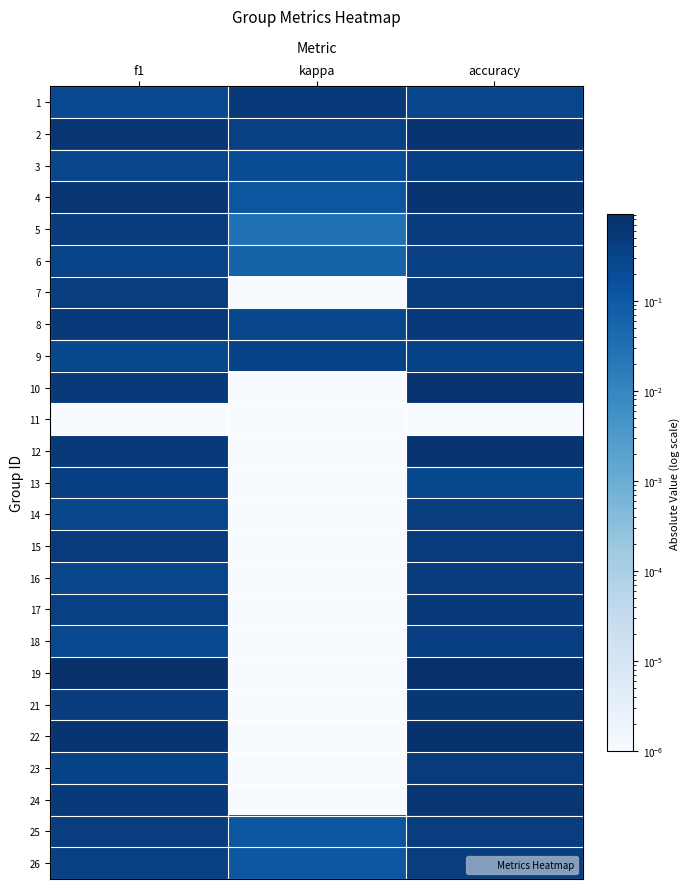

Reading left to right, what are all the values shown in this chart?

1: f1=0.2	kappa=0.5	accuracy=0.3
2: f1=0.6	kappa=0.4	accuracy=0.7
3: f1=0.3	kappa=0.2	accuracy=0.4
4: f1=0.7	kappa=0.1	accuracy=0.7
5: f1=0.5	kappa=0.0	accuracy=0.5
6: f1=0.3	kappa=0.1	accuracy=0.4
7: f1=0.5	kappa=0.0	accuracy=0.5
8: f1=0.5	kappa=0.3	accuracy=0.5
9: f1=0.2	kappa=0.3	accuracy=0.3
10: f1=0.5	kappa=0.0	accuracy=0.7
11: f1=0.0	kappa=0.0	accuracy=0.0
12: f1=0.5	kappa=0.0	accuracy=0.7
13: f1=0.4	kappa=0.0	accuracy=0.2
14: f1=0.3	kappa=0.0	accuracy=0.4
15: f1=0.5	kappa=0.0	accuracy=0.5
16: f1=0.3	kappa=0.0	accuracy=0.5
17: f1=0.4	kappa=0.0	accuracy=0.5
18: f1=0.2	kappa=0.0	accuracy=0.4
19: f1=0.9	kappa=0.0	accuracy=0.9
21: f1=0.5	kappa=0.0	accuracy=0.6
22: f1=0.7	kappa=0.0	accuracy=0.8
23: f1=0.3	kappa=0.0	accuracy=0.5
24: f1=0.5	kappa=0.0	accuracy=0.7
25: f1=0.4	kappa=0.1	accuracy=0.4
26: f1=0.4	kappa=0.1	accuracy=0.4